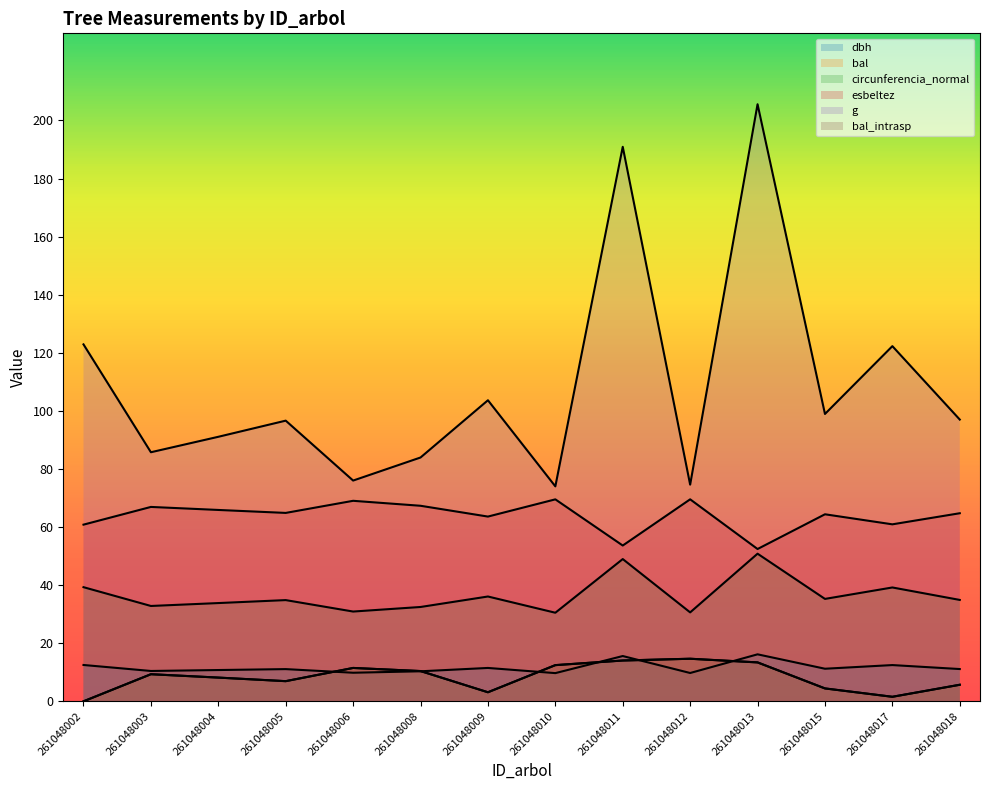

What is the lowest value of the dbh series?

9.7